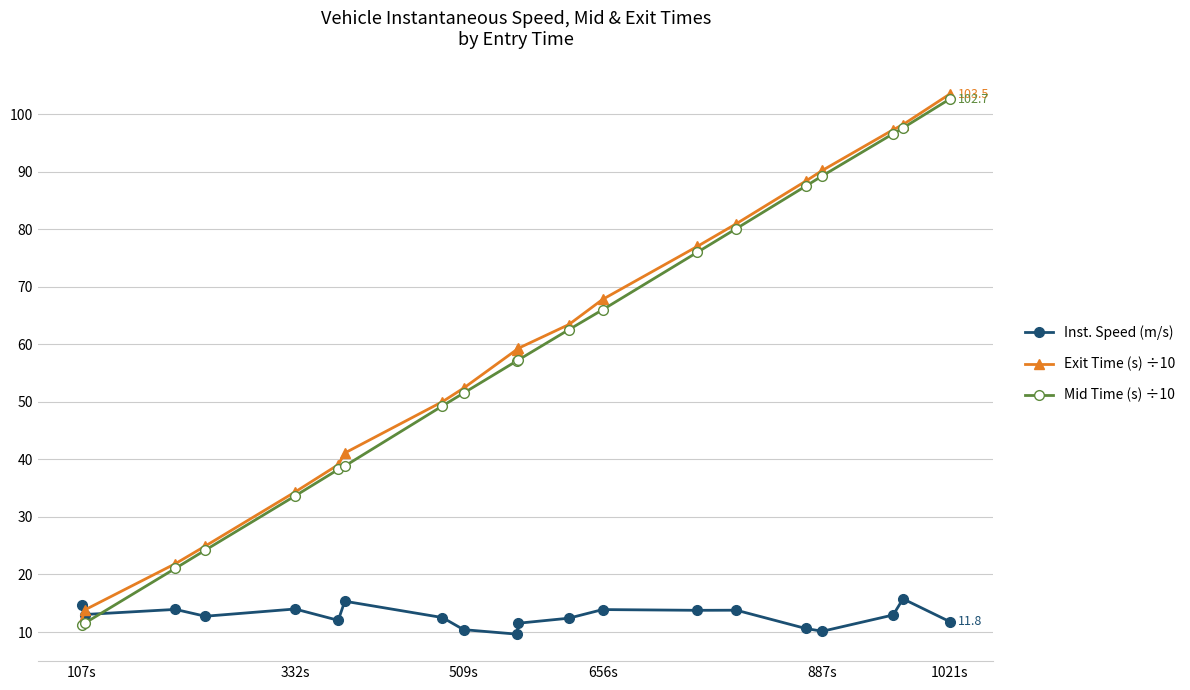

How many lines are shown in the chart?

3